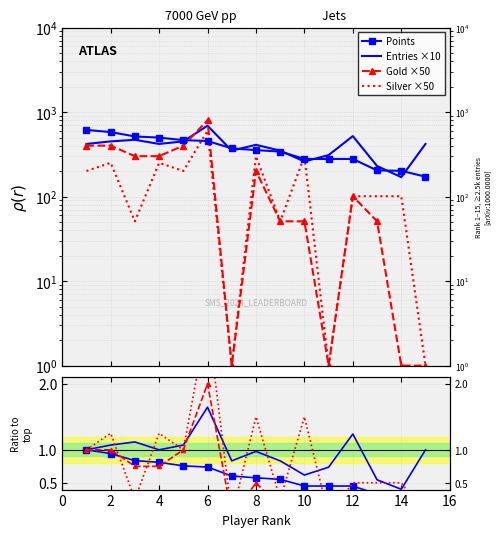

What is the minimum value shown in the chart?

0.3